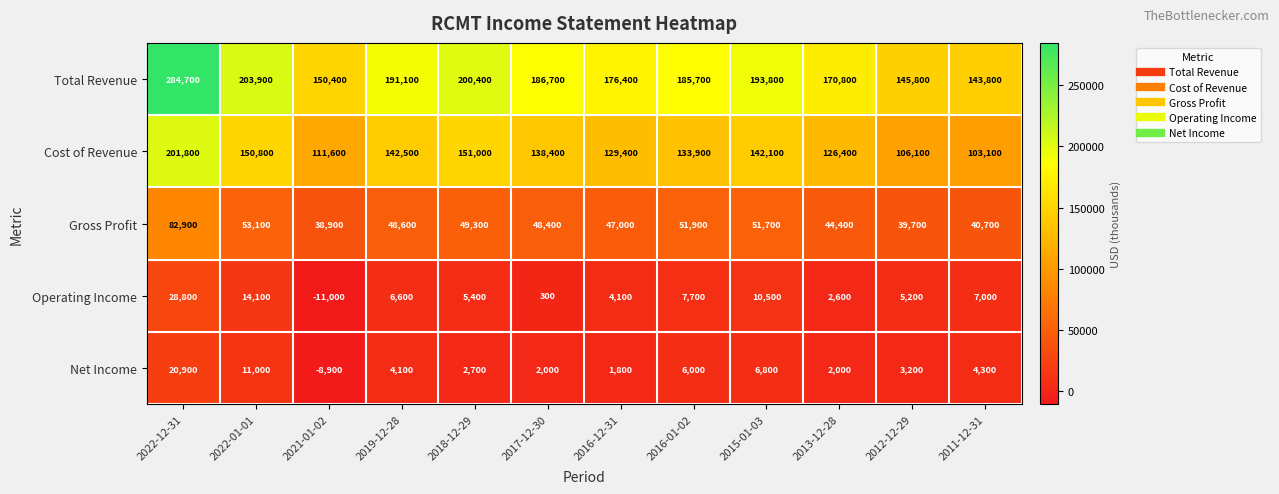

What is the difference between the Operating Income values at 2012-12-29 and 2019-12-28?

1400